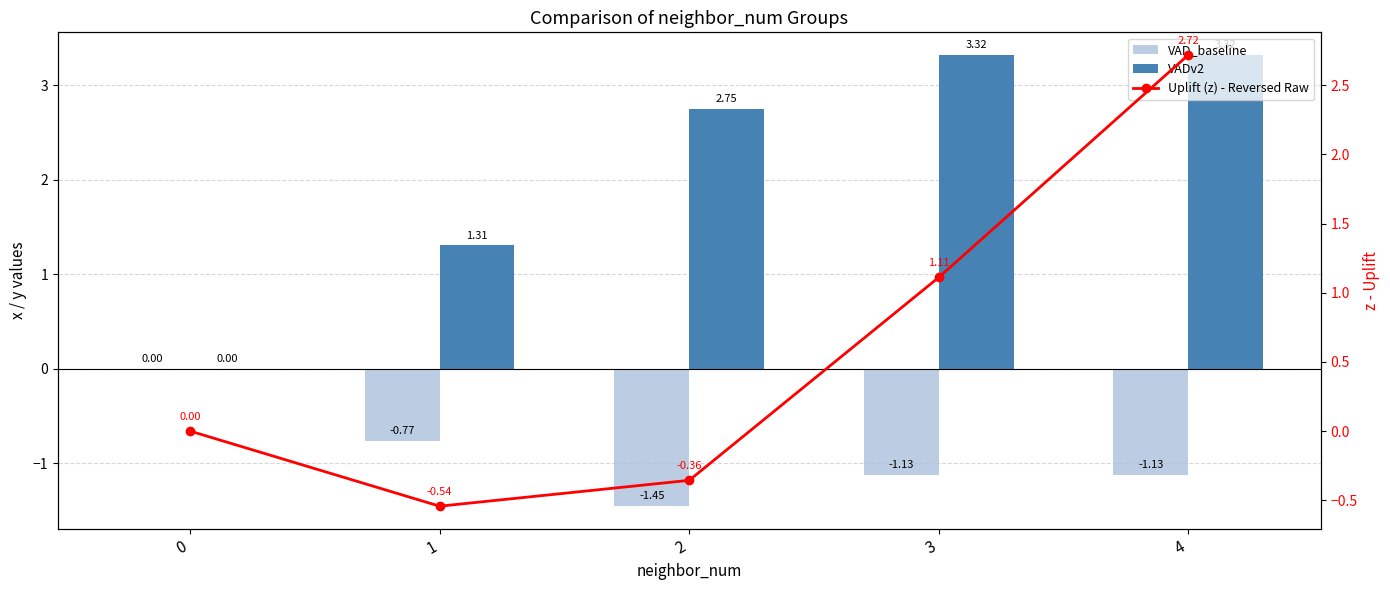

True or false: VADv2 has a value of 2.1 at 1.

False